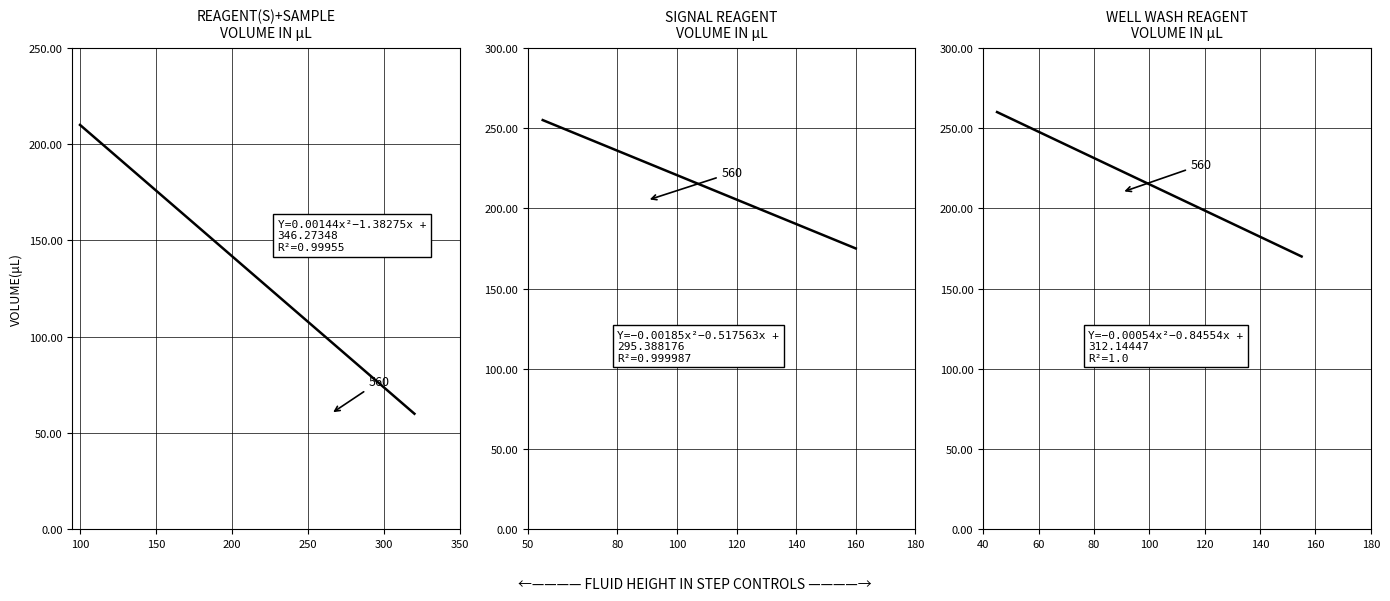

What is the difference between the maximum and minimum values in the col_3 series?

80.0